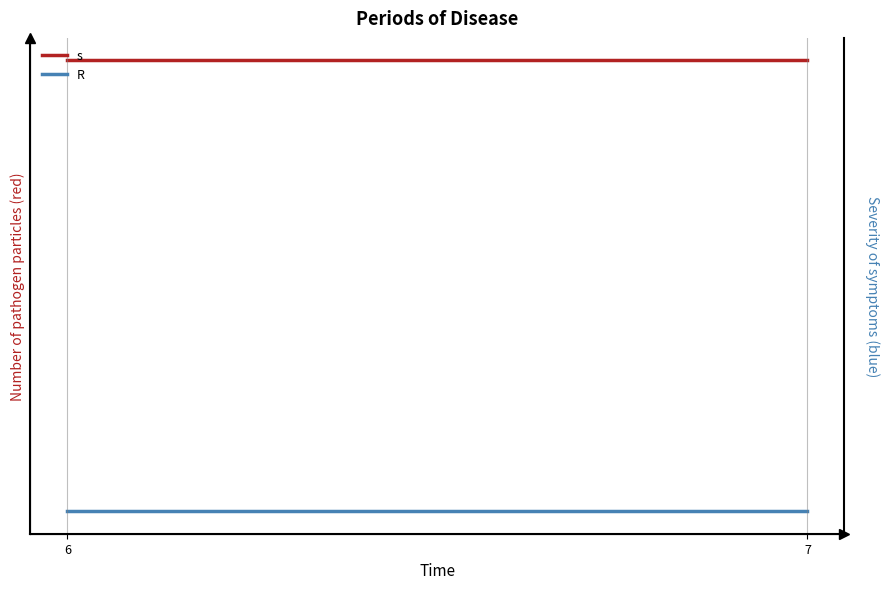

What is the total value across all series at 7?

3